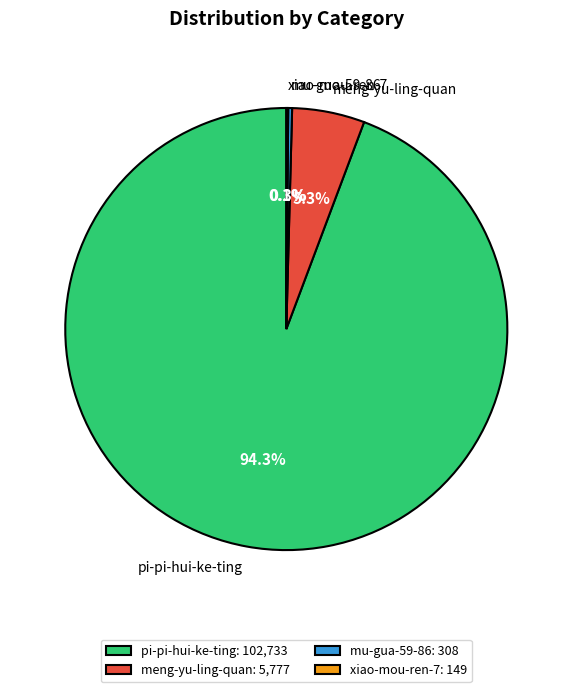

Which has a higher value, meng-yu-ling-quan or mu-gua-59-86?

meng-yu-ling-quan